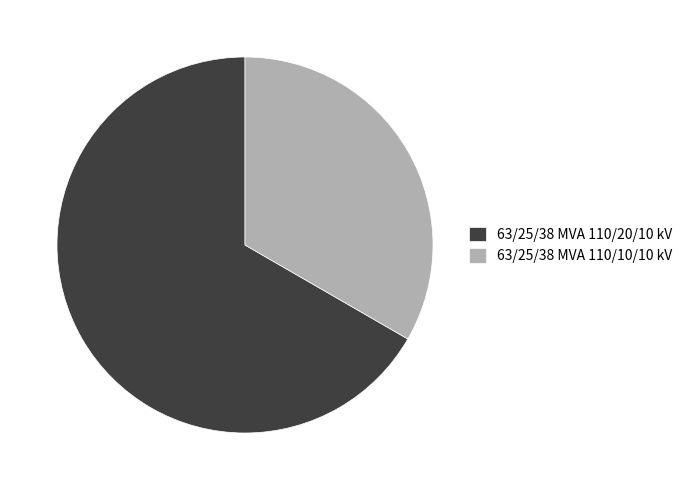

Does 63/25/38 MVA 110/20/10 kV account for over 50% of the chart?

Yes